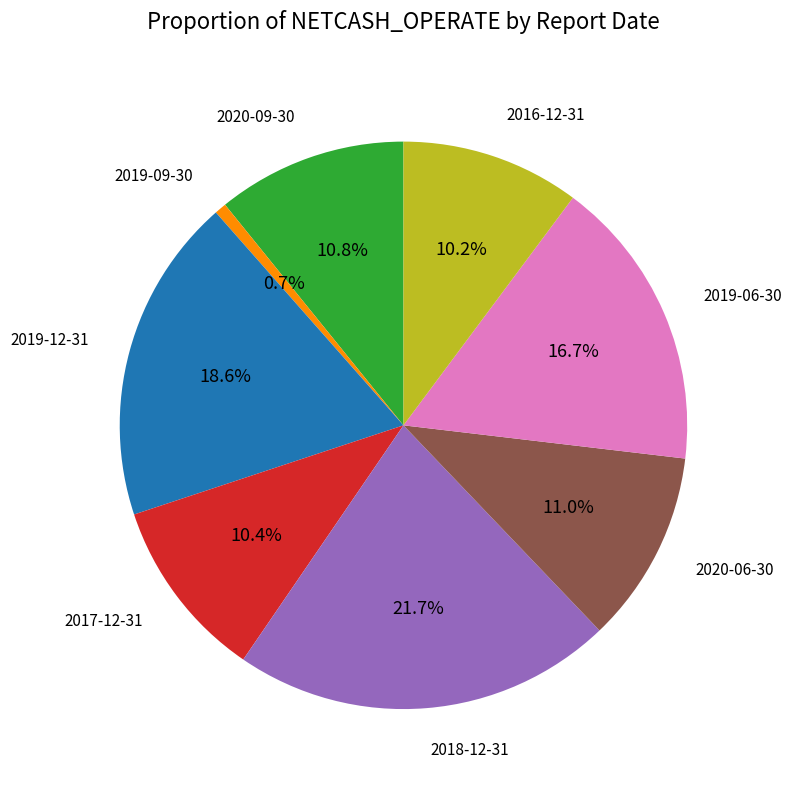

How many segments does this pie chart have?

8